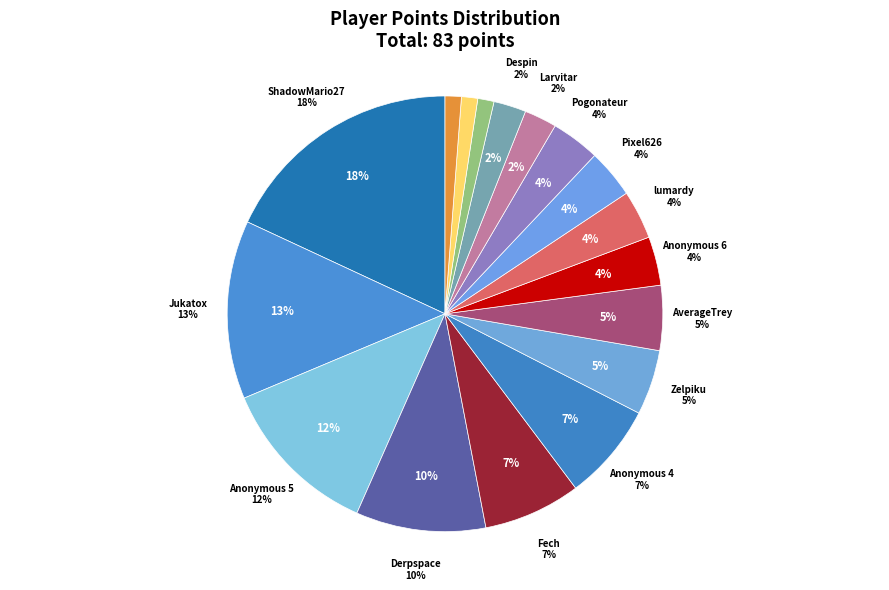

Which has a higher value, Derpspace or Noki Doki?

Derpspace